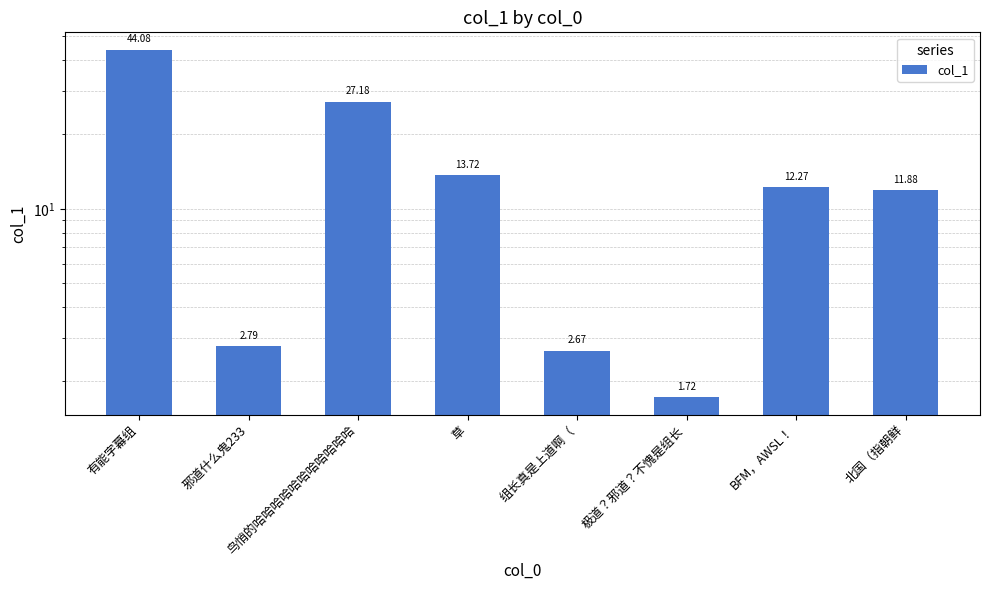

What is the difference between the values at 草 and 有能字幕组?

30.4